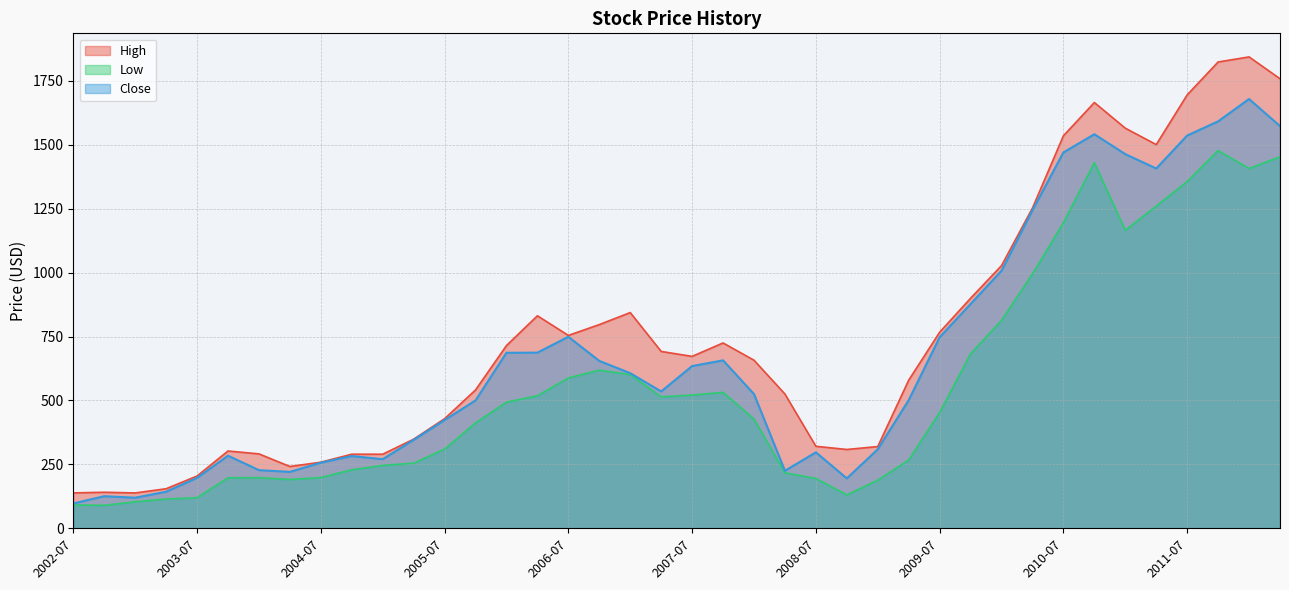

True or false: Low and Close intersect in this chart.

False